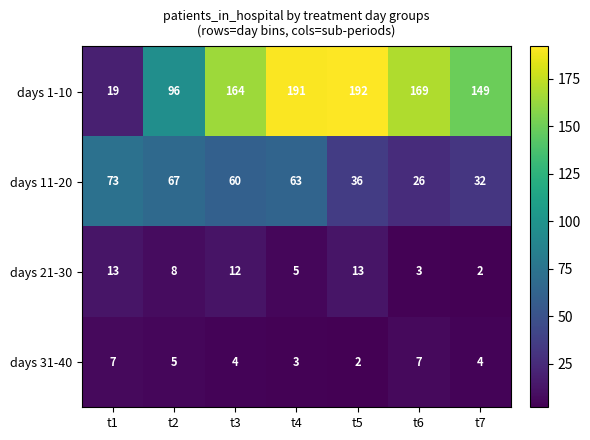

Reading left to right, what are all the values shown in this chart?

days 1-10: 19	96	164	191	192	169	149
days 11-20: 73	67	60	63	36	26	32
days 21-30: 13	8	12	5	13	3	2
days 31-40: 7	5	4	3	2	7	4